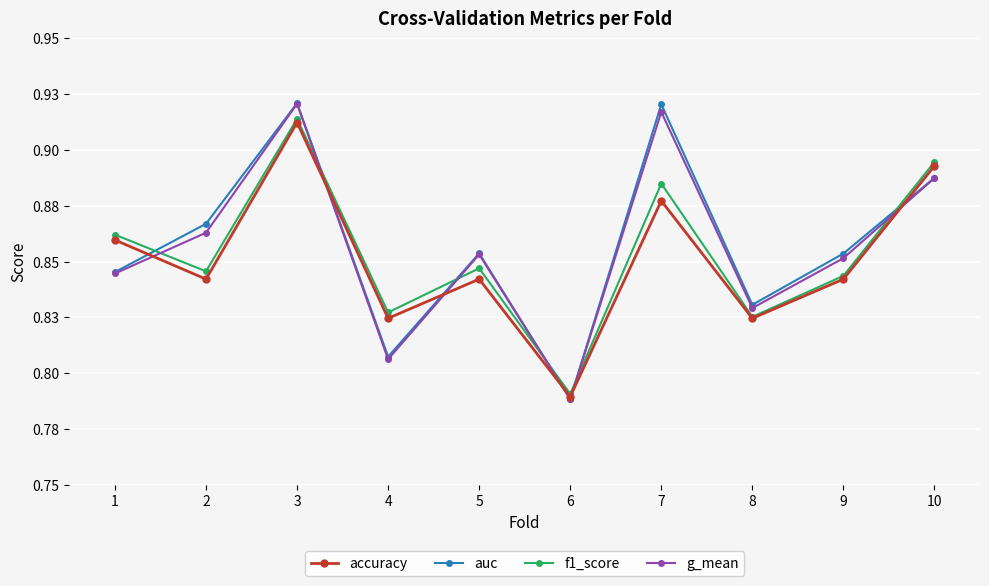

True or false: accuracy and f1_score cross at least once.

False